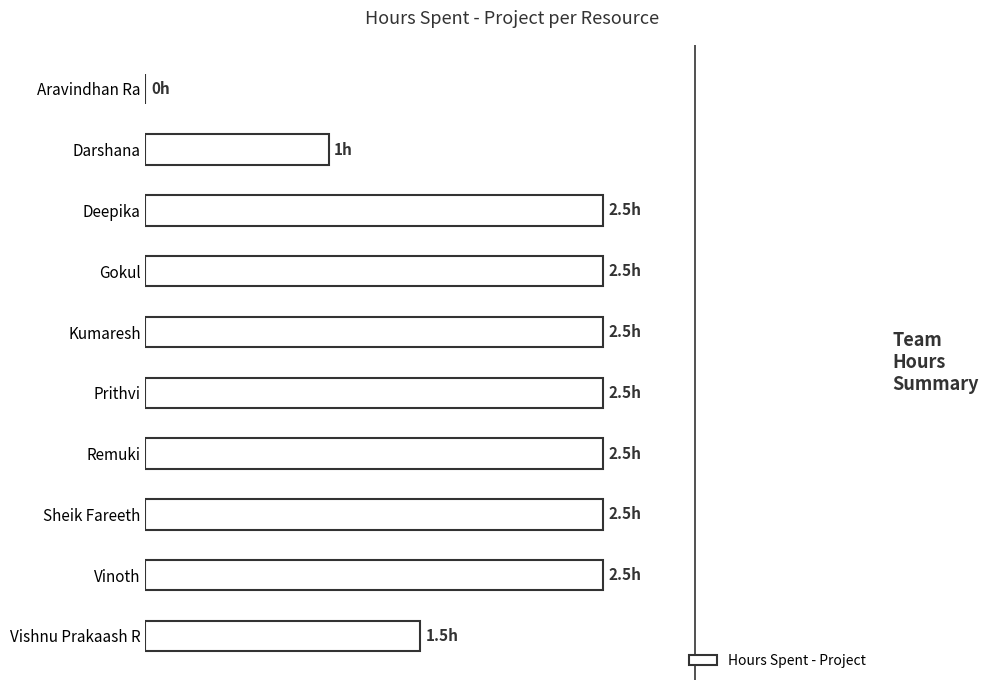

Count the number of values greater than 2.

7